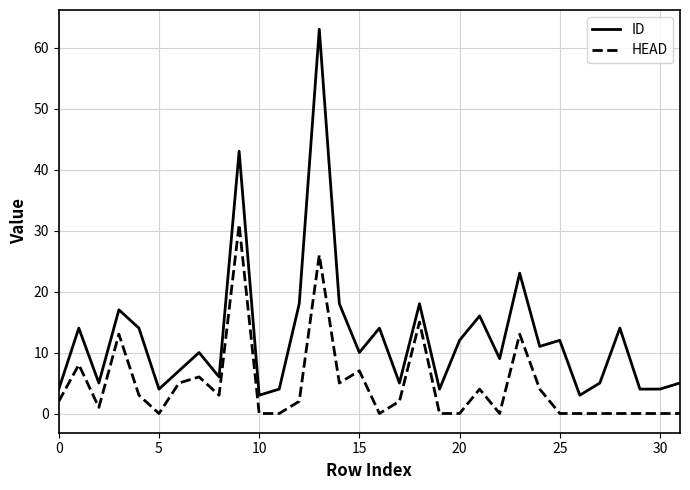

List the series in order of their peak value, highest first.

ID, HEAD